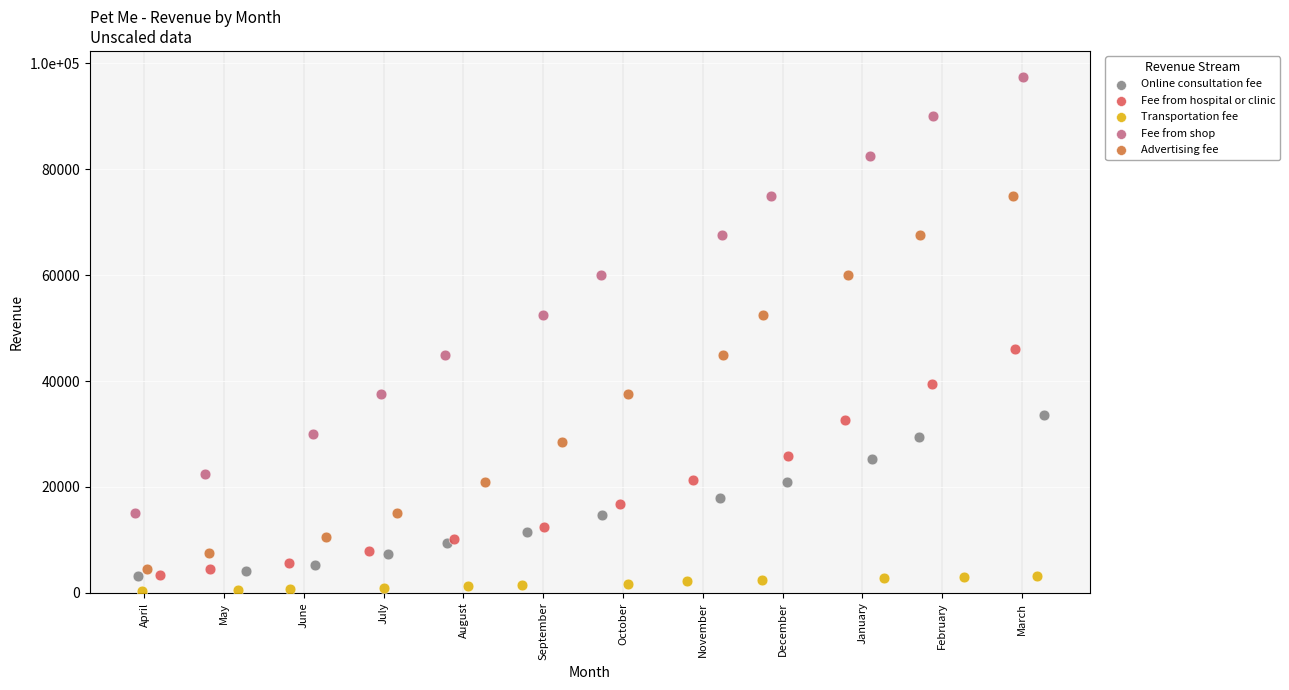

What are all the series names shown in the legend?

Online consultation fee, Fee from hospital or clinic, Transportation fee, Fee from shop, Advertising fee